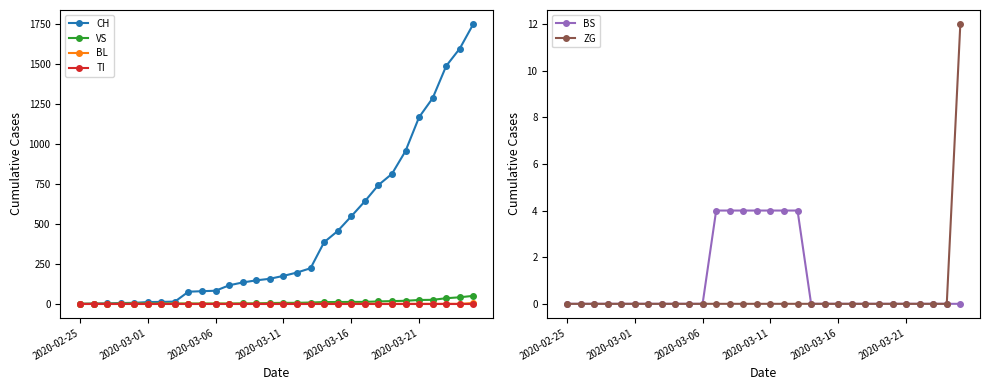

Reading left to right, extract all data points from this chart.

CH: 0	2	3	5	6	11	12	14	76	79	82	116	134	147	157	175	196	223	386	456	548	642	744	814	957	1169	1288	1490	1599	1753
VS: 0	0	0	2	2	2	2	2	2	2	2	2	3	3	5	6	6	8	11	11	12	12	15	17	19	24	25	35	41	50
BL: 0	0	0	0	0	0	0	0	0	0	0	0	0	0	0	0	0	0	0	0	0	0	0	0	0	0	0	0	0	5
TI: 0	0	0	0	0	0	0	0	0	0	0	0	0	0	0	0	0	0	0	0	0	0	0	0	0	0	0	0	0	0
BS: 0	0	0	0	0	0	0	0	0	0	0	4	4	4	4	4	4	4	0	0	0	0	0	0	0	0	0	0	0	0
ZG: 0	0	0	0	0	0	0	0	0	0	0	0	0	0	0	0	0	0	0	0	0	0	0	0	0	0	0	0	0	12